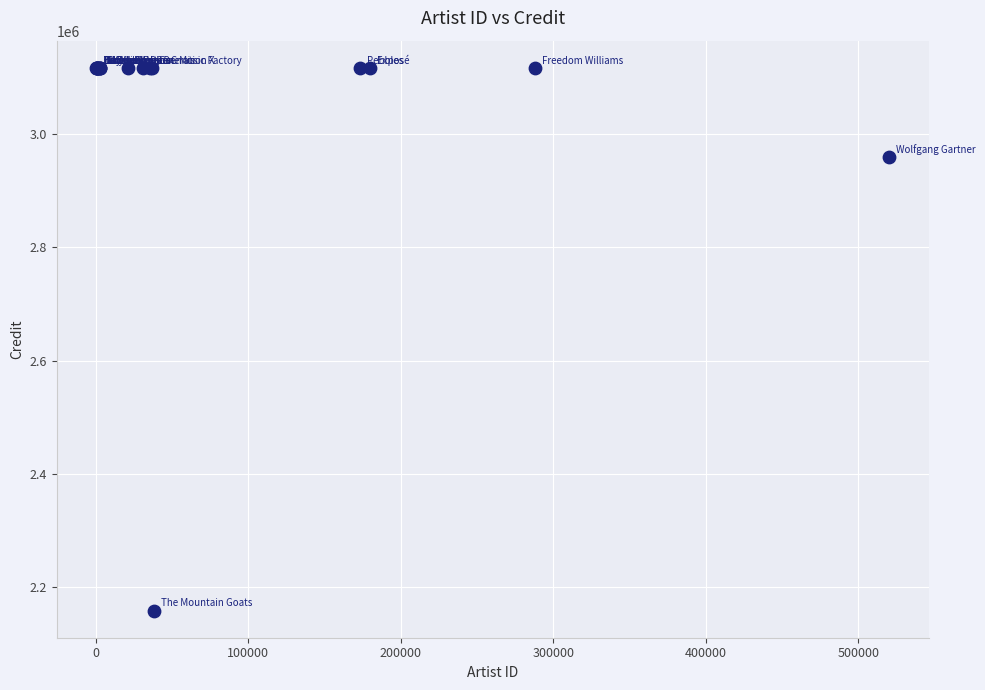

What Y value in the scatter plot is closest to 2637750?

2958725